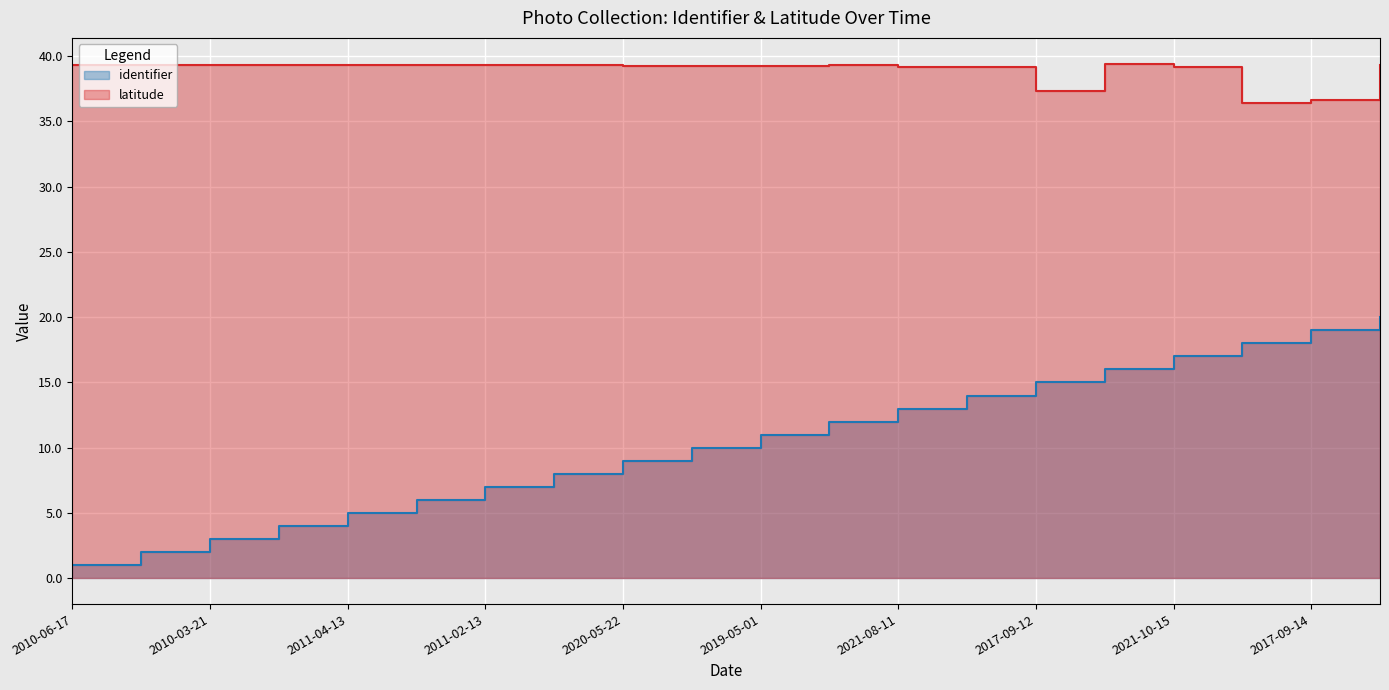

True or false: identifier has more than 1 interior local peaks.

False